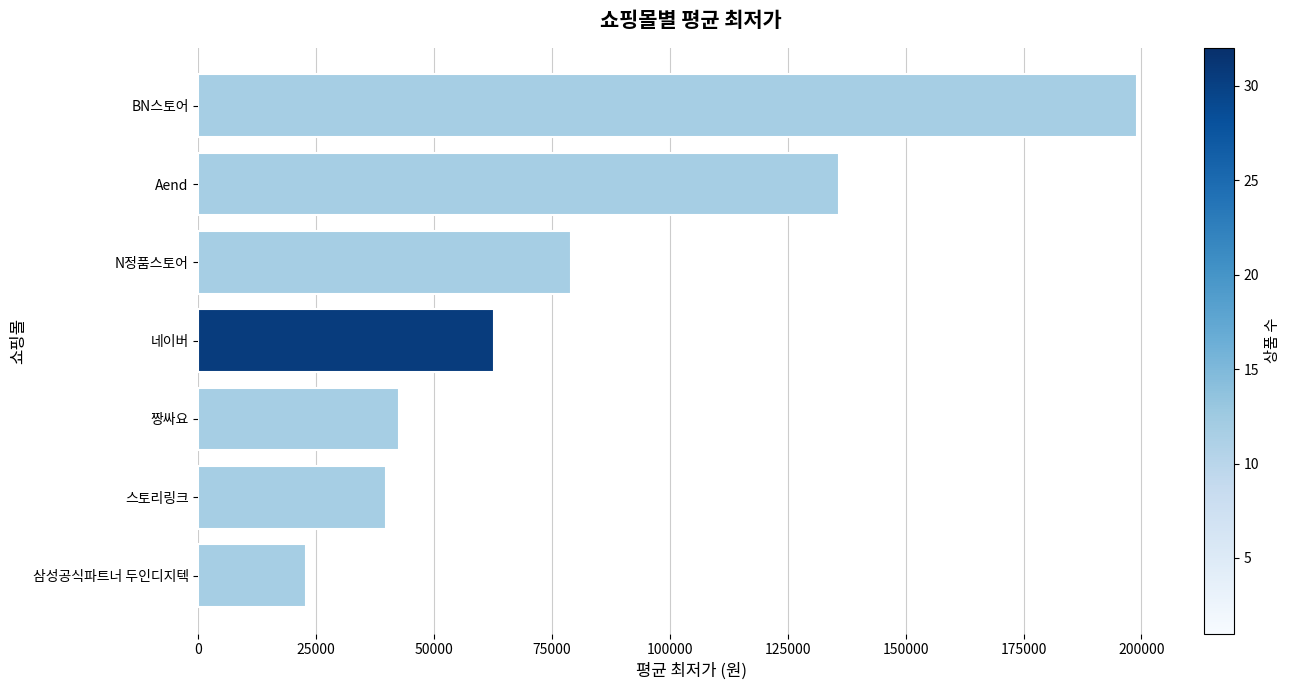

Approximately how many times larger is the value at 스토리링크 compared to N정품스토어?

0.5